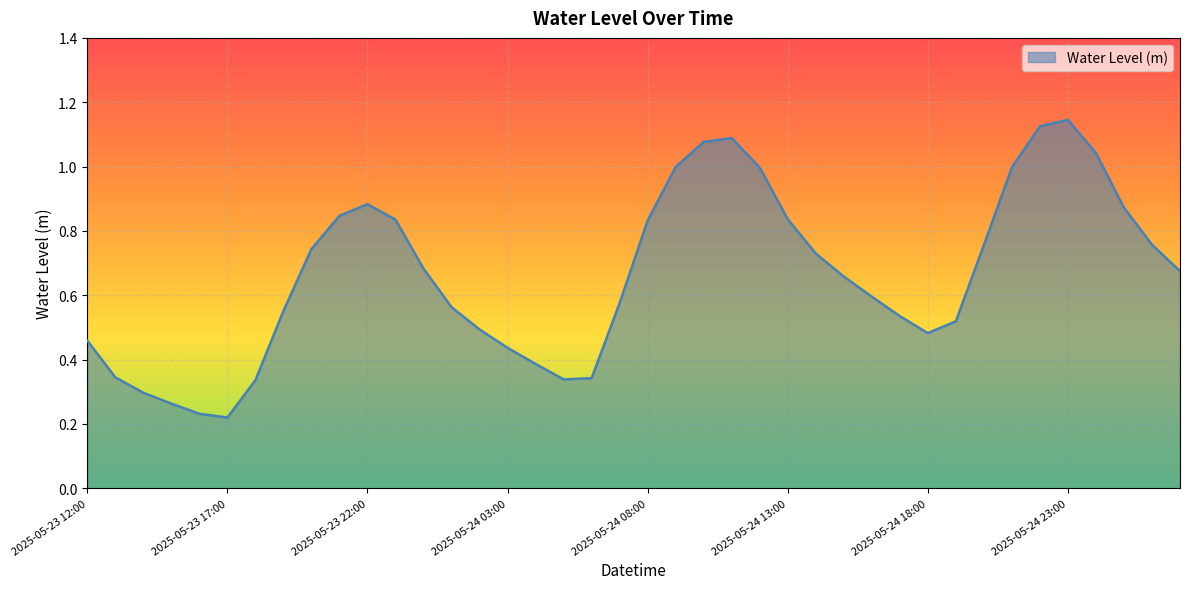

Reading right to left, transcribe all the data shown in this chart.

0.7	0.8	0.9	1.0	1.1	1.1	1.0	0.8	0.5	0.5	0.5	0.6	0.7	0.7	0.8	1.0	1.1	1.1	1.0	0.8	0.6	0.3	0.3	0.4	0.4	0.5	0.6	0.7	0.8	0.9	0.8	0.7	0.6	0.3	0.2	0.2	0.3	0.3	0.3	0.5